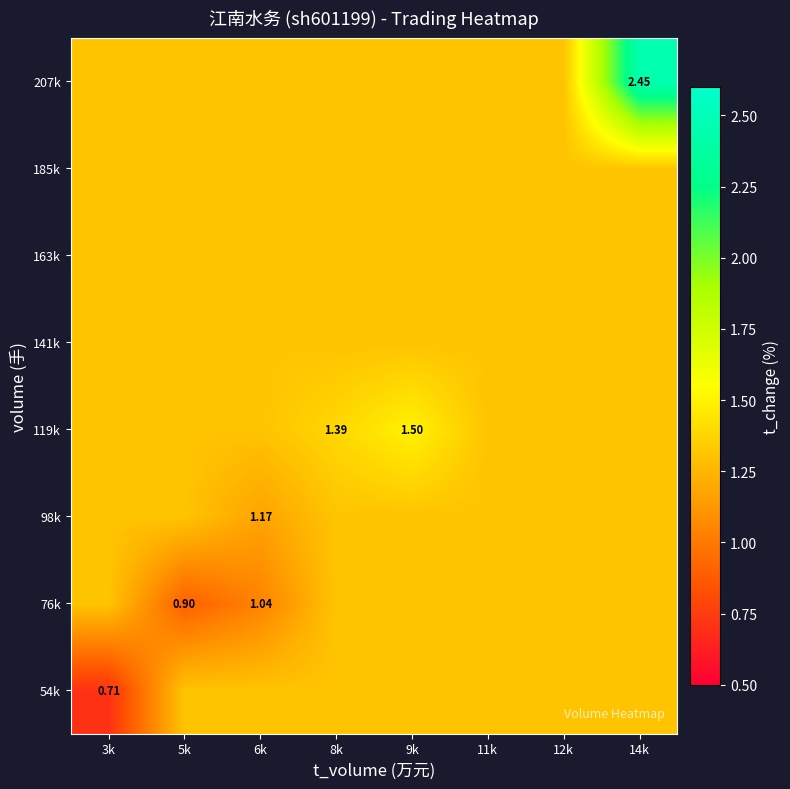

What value does the 54k series have at 11k?

1.3